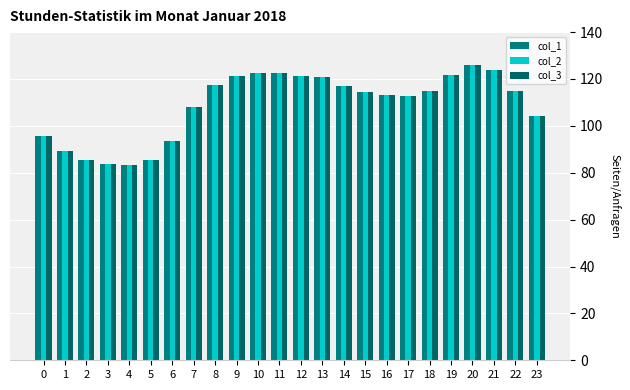

Reading left to right, what are all the values shown in this chart?

col_1: 95.8	89.5	85.4	83.7	83.4	85.4	93.7	107.9	117.3	121.2	122.7	122.4	121.4	120.7	117.0	114.6	113.3	112.8	114.9	121.7	125.9	123.6	114.8	104.3
col_2: 95.8	89.5	85.4	83.7	83.4	85.4	93.7	107.9	117.3	121.2	122.7	122.4	121.4	120.7	117.0	114.6	113.3	112.8	114.9	121.7	125.9	123.6	114.8	104.3
col_3: 95.8	89.5	85.4	83.7	83.4	85.4	93.7	107.9	117.3	121.2	122.7	122.4	121.4	120.7	117.0	114.6	113.3	112.8	114.9	121.7	125.9	123.6	114.8	104.3